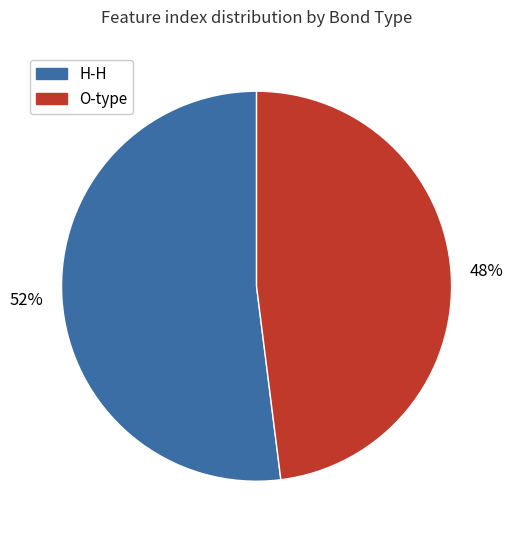

Is there any slice that represents more than half of the pie?

Yes